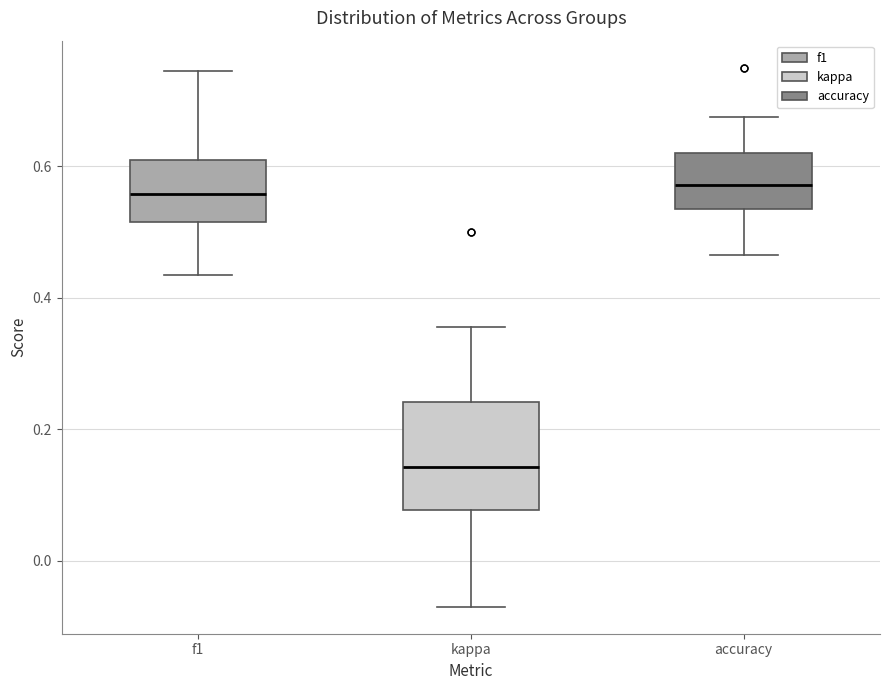

Reading left to right, read every box against the y-axis: the position of its median line, the range the box covers, and the ends of its whiskers. The values are not printed on the chart, so give them approximately, as read against the axis.

f1: median 0.56, box 0.52 to 0.60, whiskers 0.44 to 0.74
kappa: median 0.14, box 0.08 to 0.24, whiskers -0.06 to 0.36
accuracy: median 0.58, box 0.54 to 0.62, whiskers 0.46 to 0.68